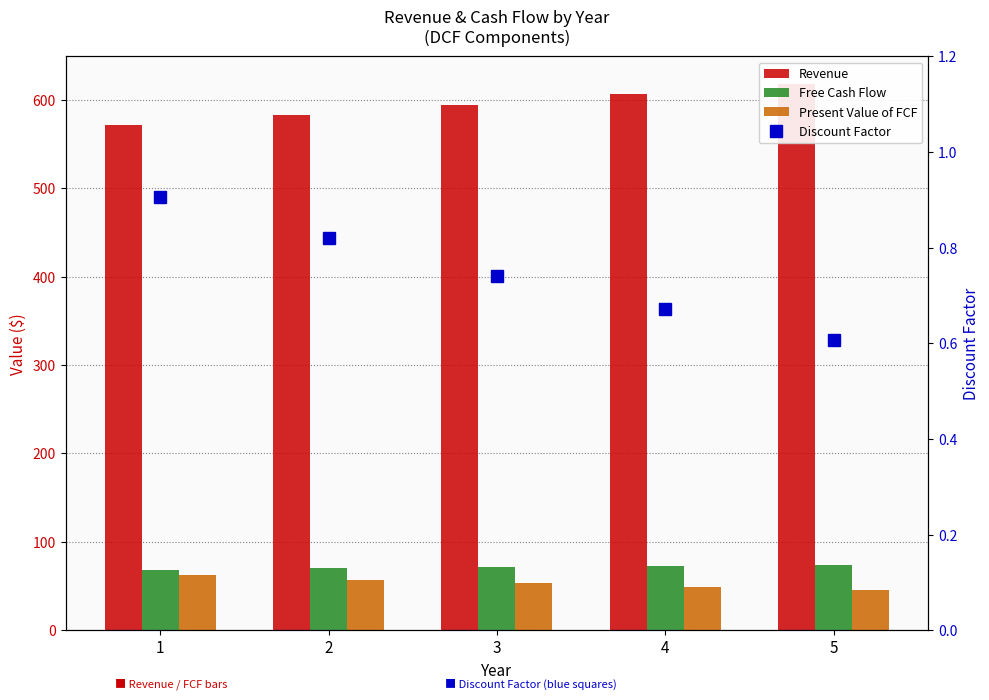

Which series has the largest range (max minus min)?

Revenue